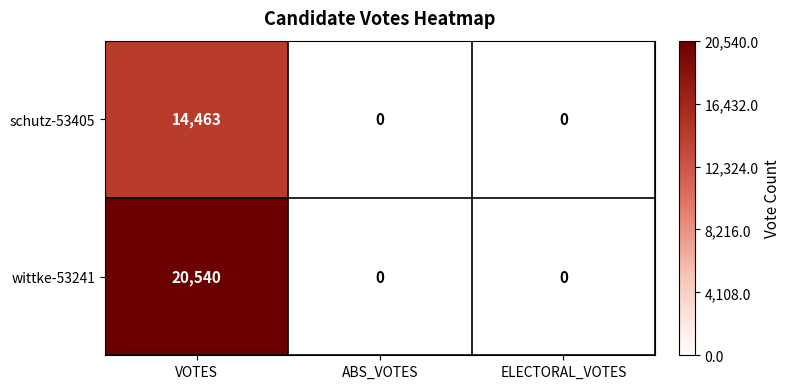

Reading left to right, what are all the values shown in this chart?

schutz-53405: VOTES=14463	ABS_VOTES=0	ELECTORAL_VOTES=0
wittke-53241: VOTES=20540	ABS_VOTES=0	ELECTORAL_VOTES=0